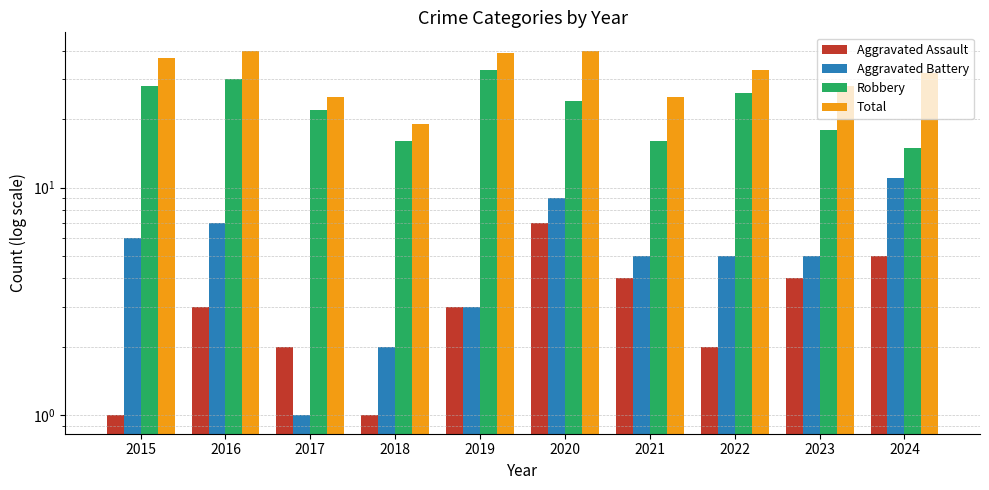

The Robbery series shows 22 at 2017. True or false?

True